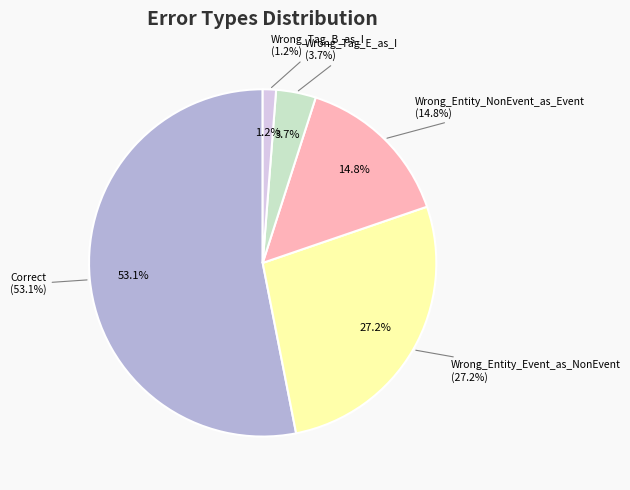

Which category has the smallest portion of the pie?

Wrong_Tag_B_as_I